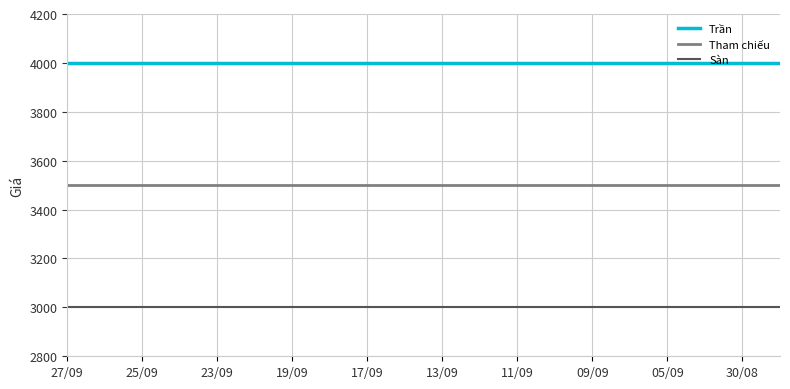

True or false: Sàn and Tham chiếu intersect in this chart.

False